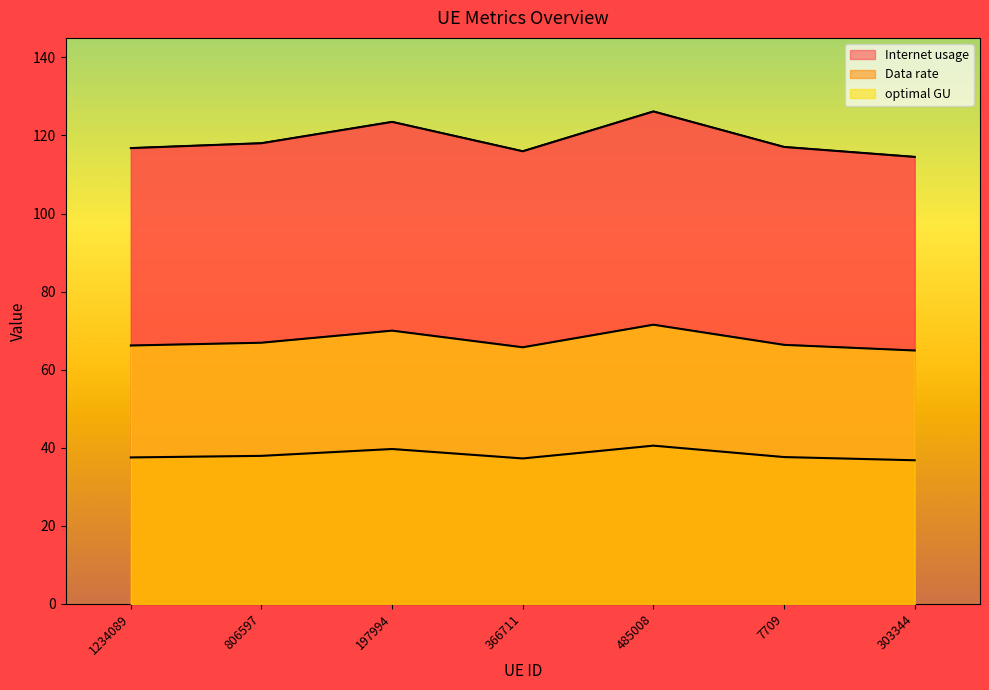

True or false: optimal GU has a value of 118.2 at 1234089.

False